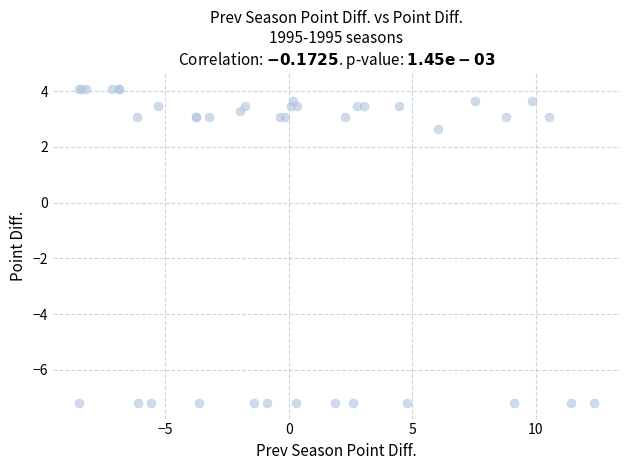

What Y value in the scatter plot is closest to -1?

2.6